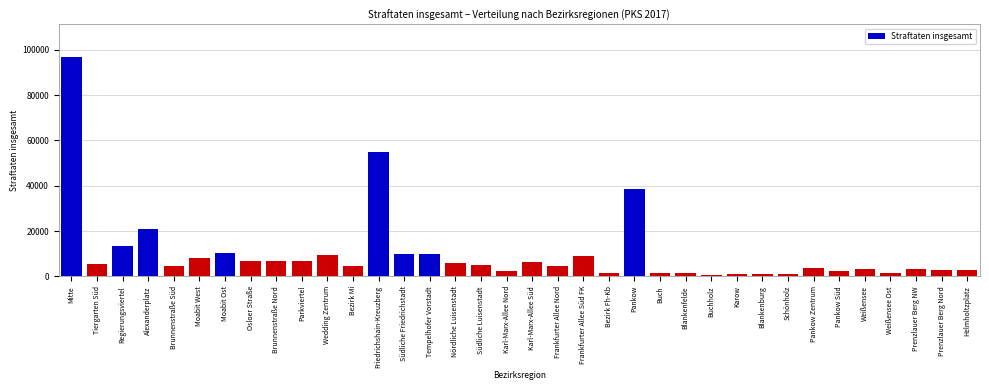

What is the label of the 12th bar from the left?

Bezirk Mi